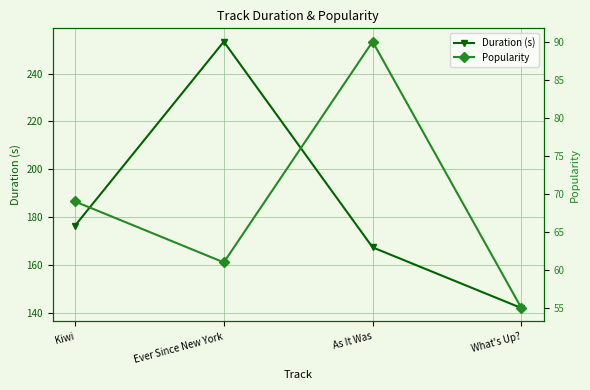

Is this an area chart (filled region under the line)?

No